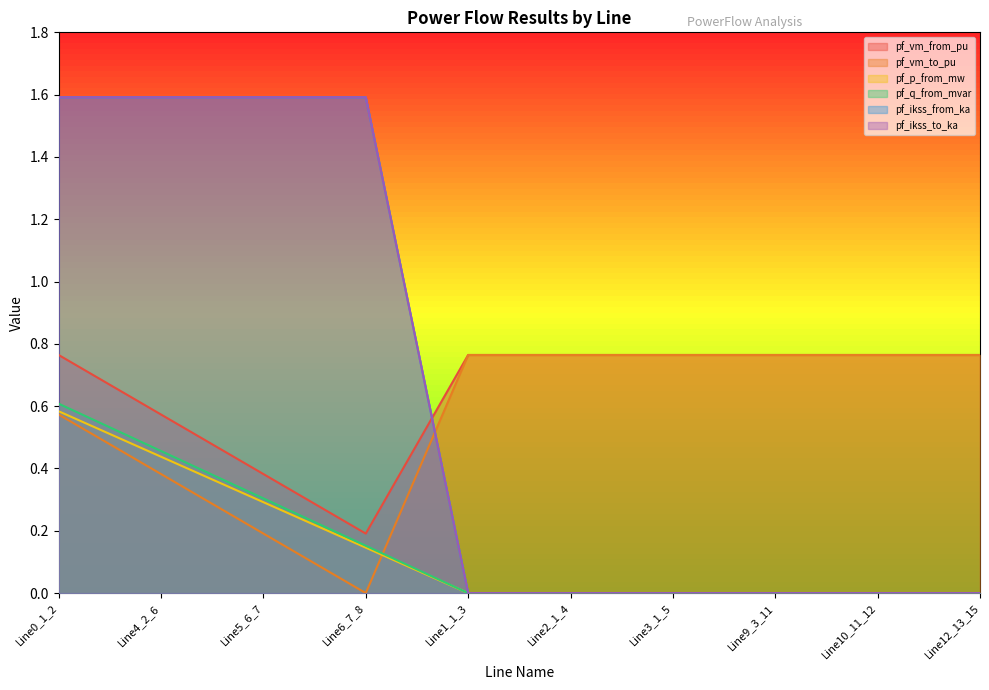

What are all the series names shown in the legend?

pf_vm_from_pu, pf_vm_to_pu, pf_p_from_mw, pf_q_from_mvar, pf_ikss_from_ka, pf_ikss_to_ka